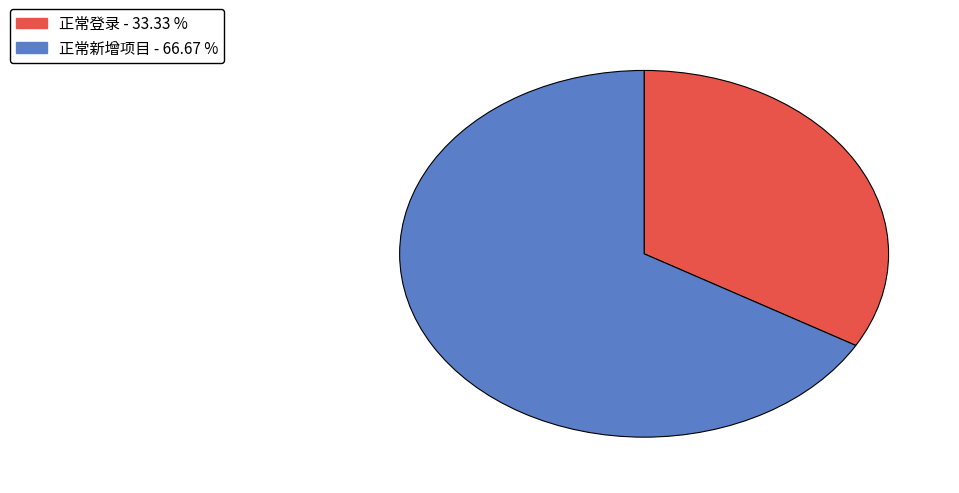

The 正常新增项目 slice represents 79% of the pie. True or false?

False